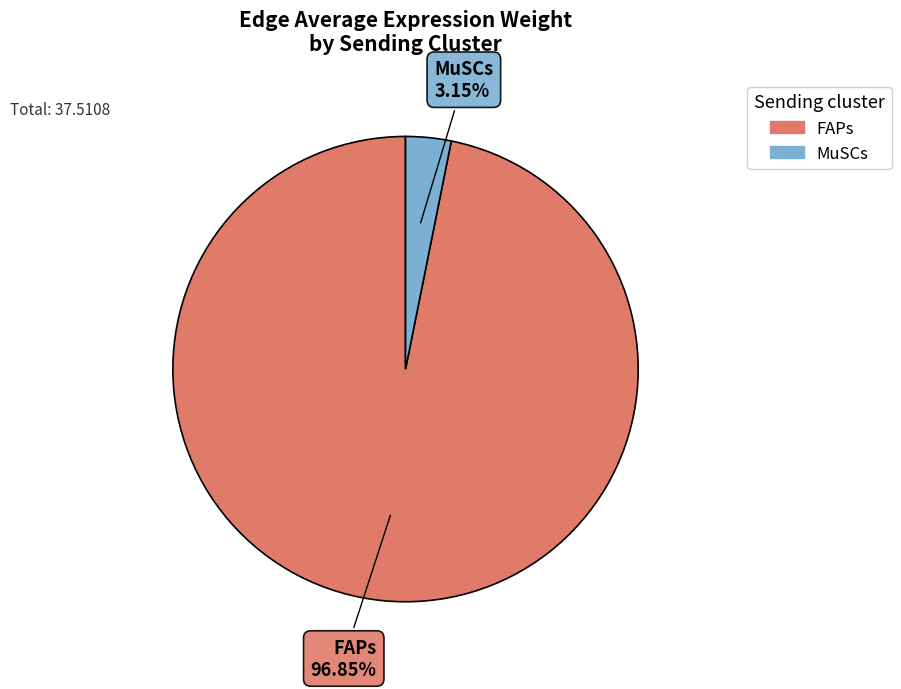

Combined, do MuSCs and FAPs account for over 50%?

Yes